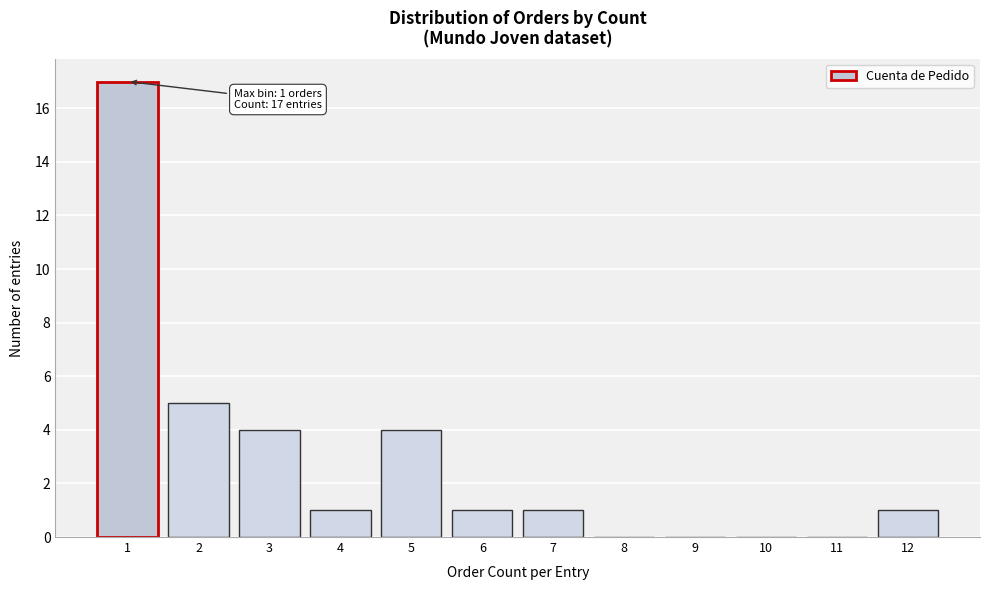

Reading left to right, list all the values displayed in this chart.

1=17	2=5	3=4	4=1	5=4	6=1	7=1	8=0	9=0	10=0	11=0	12=1